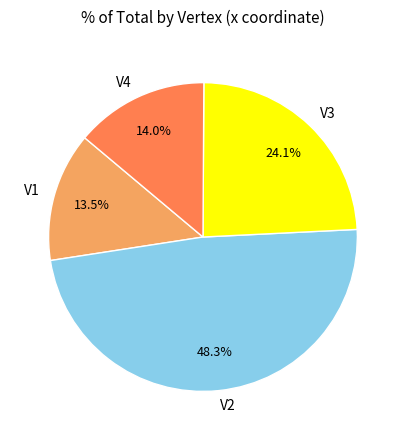

To the nearest percent, what is the combined percentage of V3 and V2?

72%